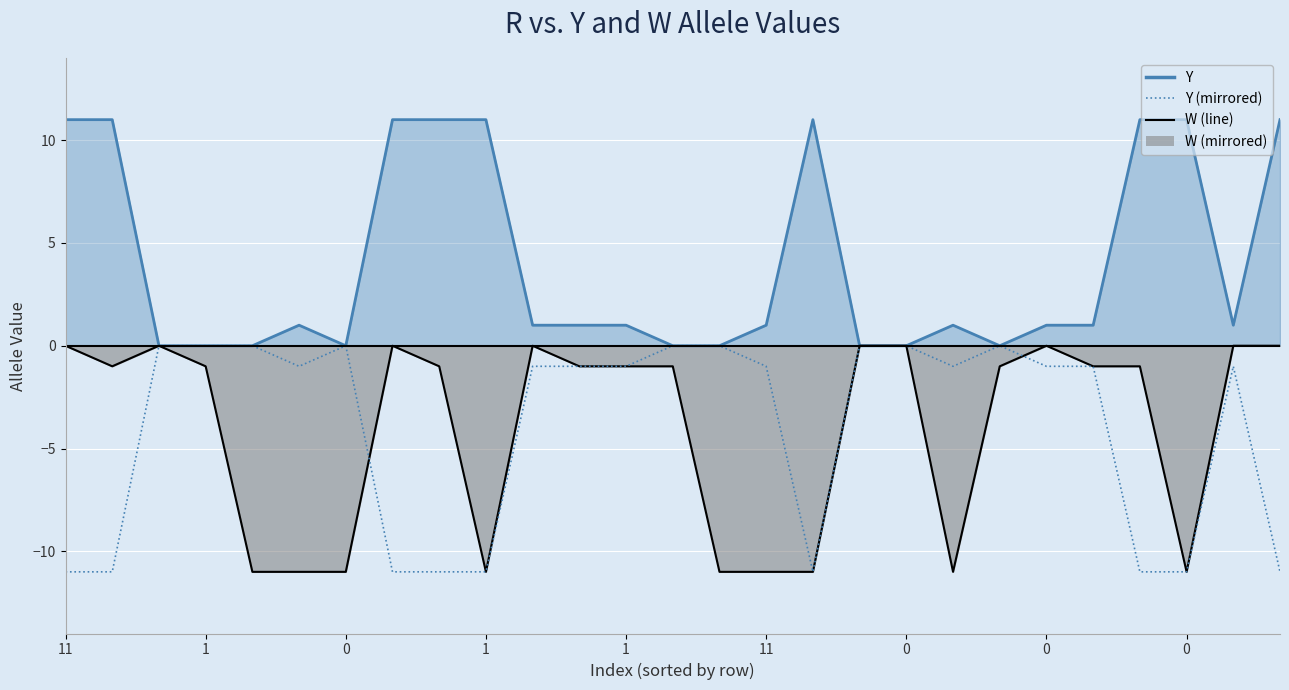

Is it true that the value at 25 is -1?

True